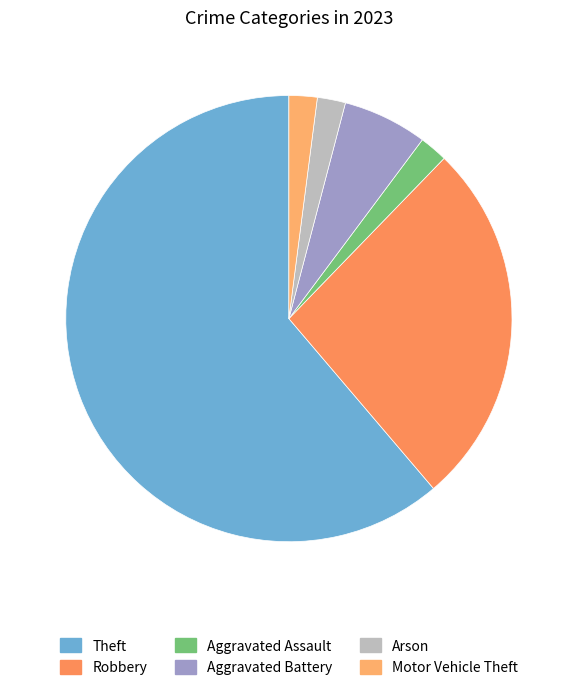

Count the number of slices in the pie.

6